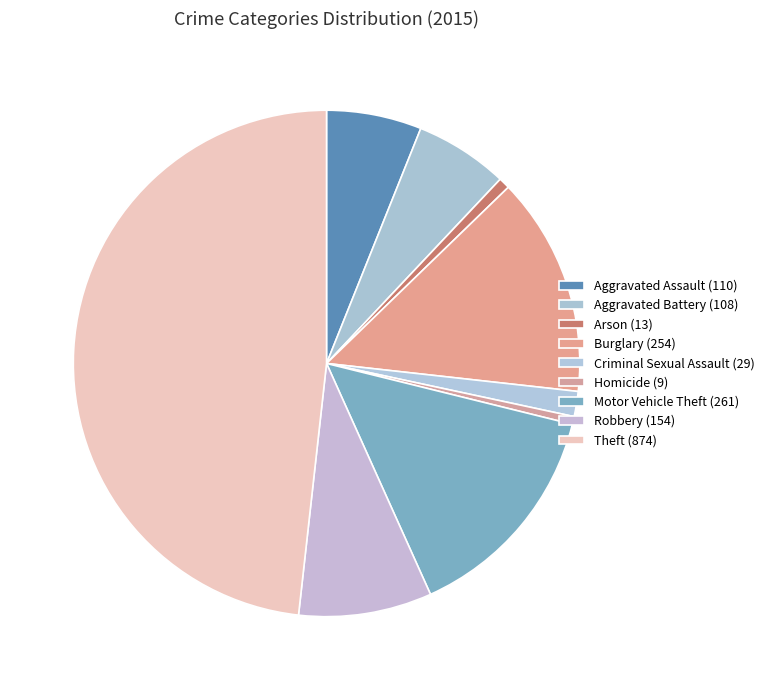

What is the smallest slice in the pie chart?

Homicide